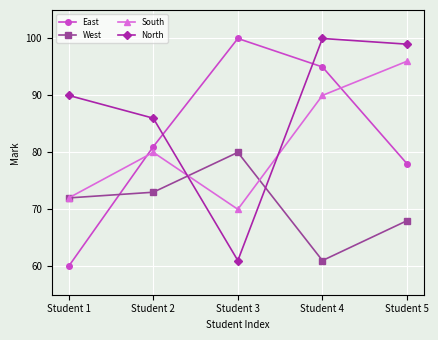

The South series shows 164 at Student 5. True or false?

False